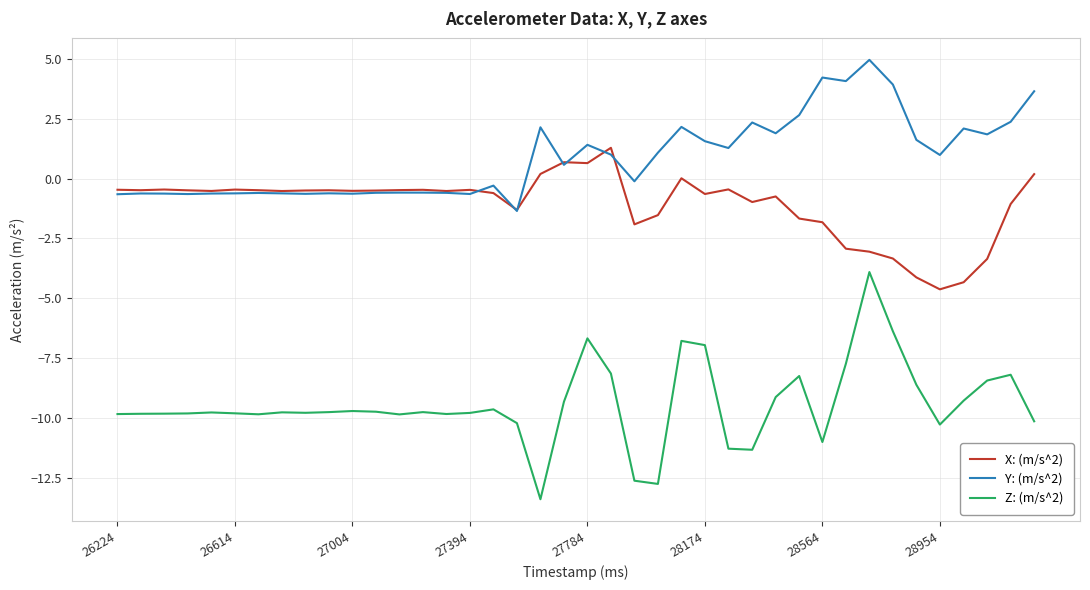

What is the lowest value of the X: (m/s^2) series?

-4.6